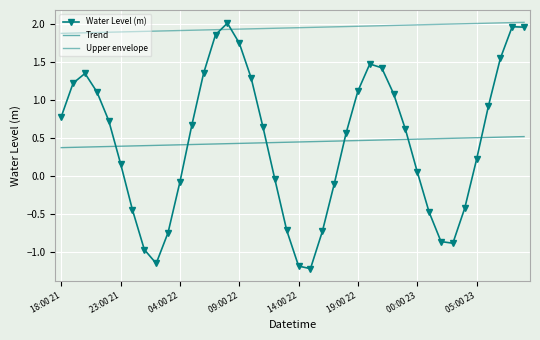

What is the difference between the second highest and second lowest values in the Upper envelope series?

0.1